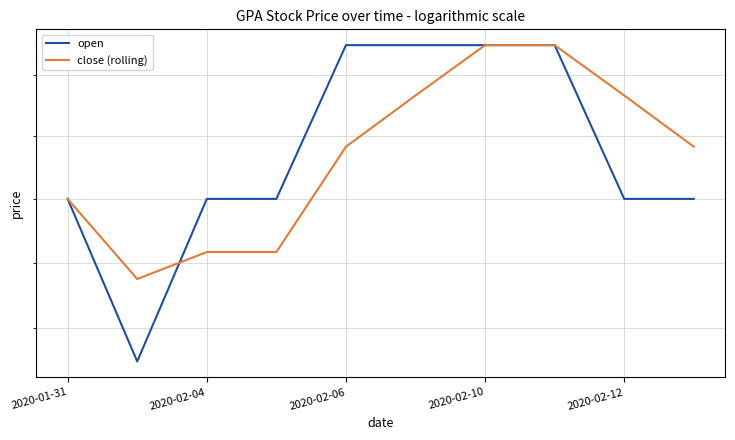

True or false: close (rolling) and open intersect in this chart.

True